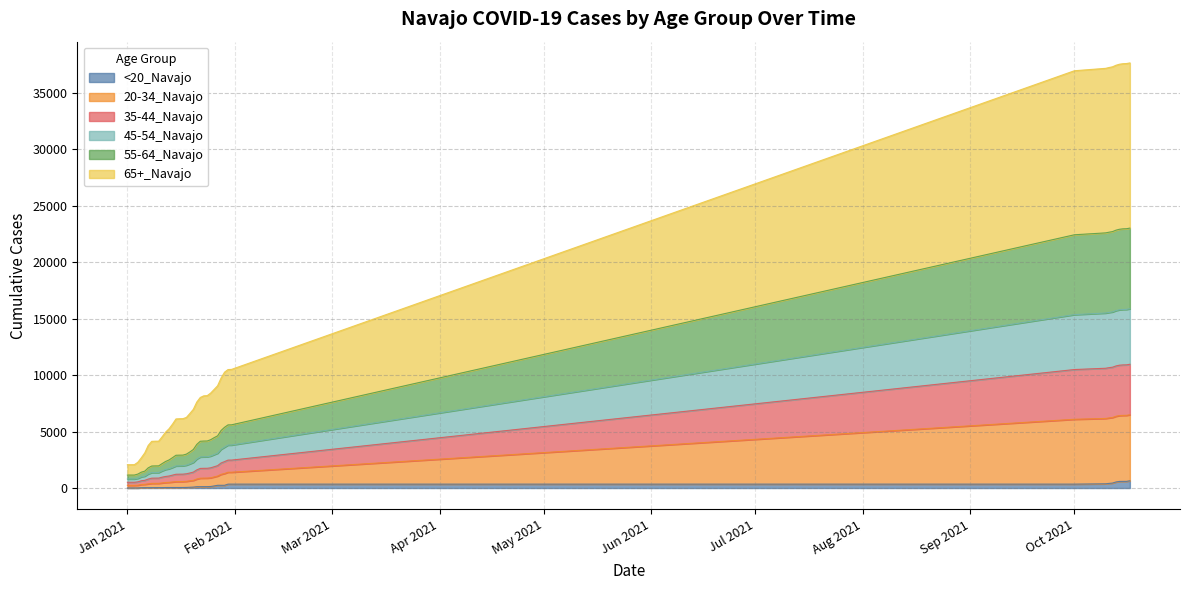

True or false: 45-54_Navajo and 65+_Navajo cross at least once.

False